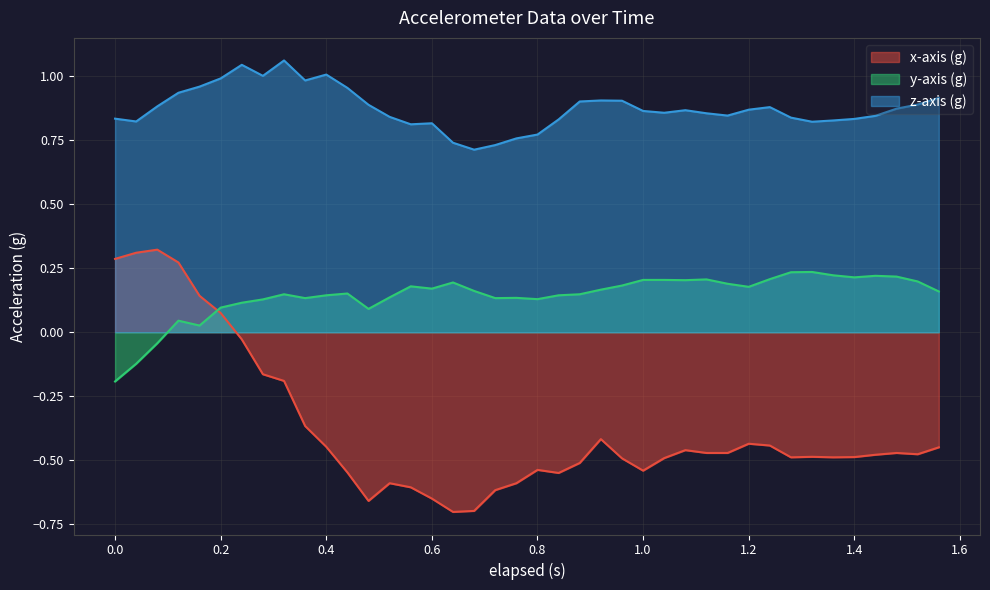

At how many categories does at least one series exceed 0?

40